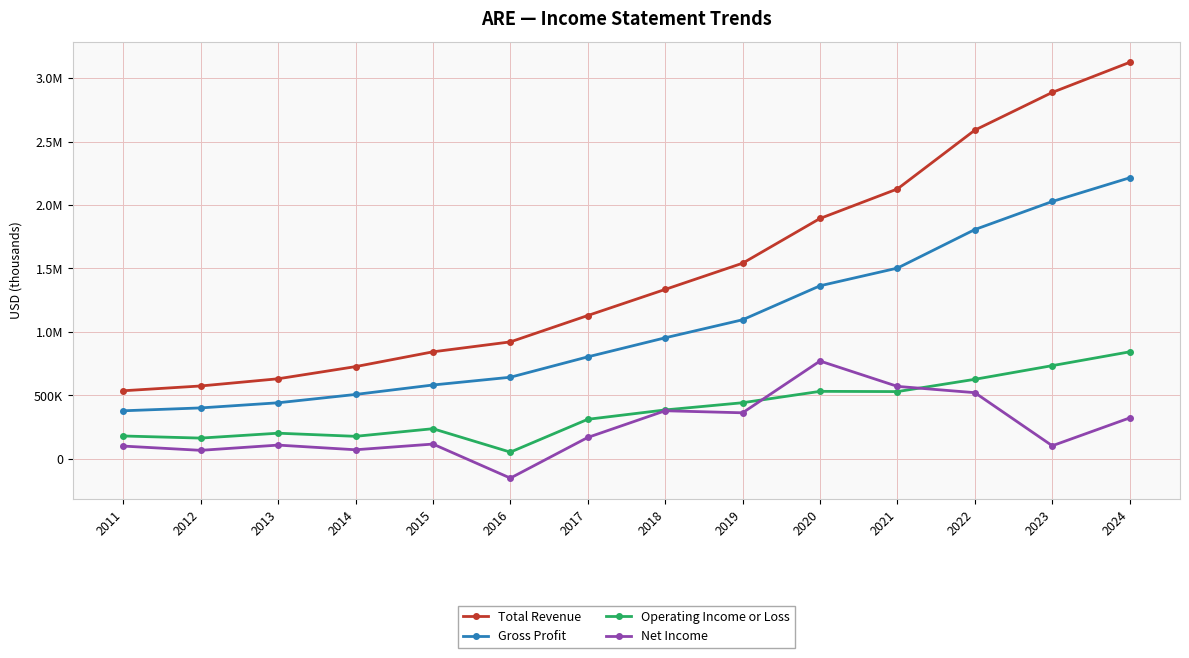

Where does the Gross Profit series first go above 953900?

2019